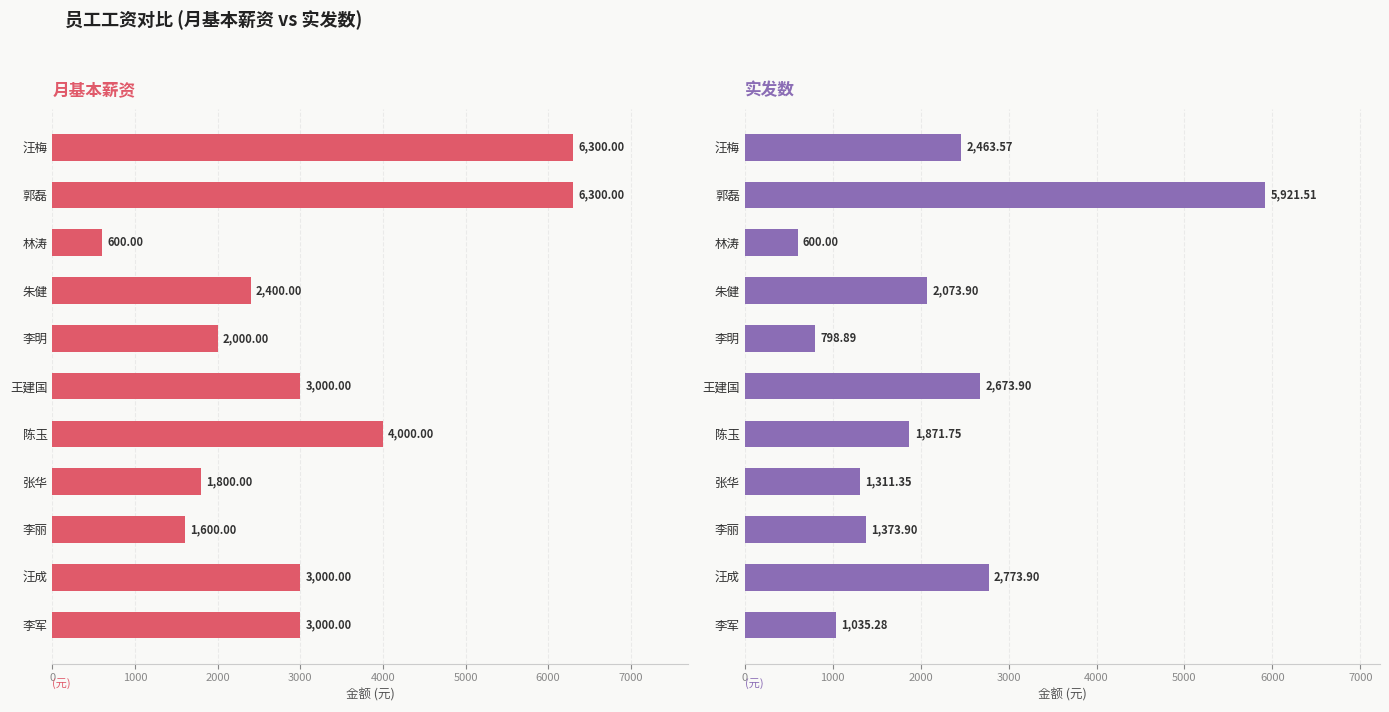

How many series are shown in this chart?

2